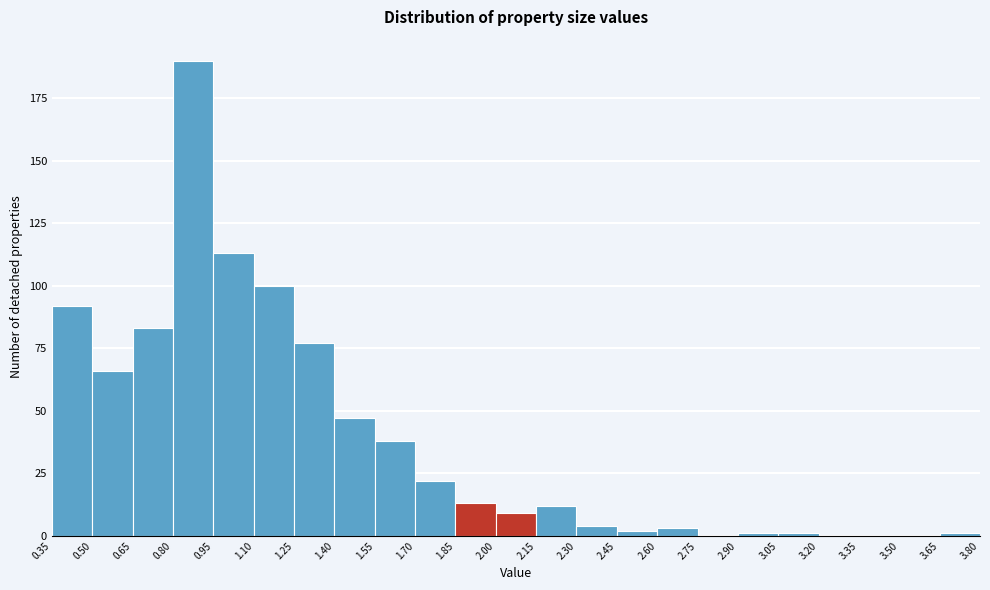

How tall is the bar that spans 2.15 to 2.30 on the x-axis? The values are not printed on the chart, so give them approximately, as read against the axis.

10